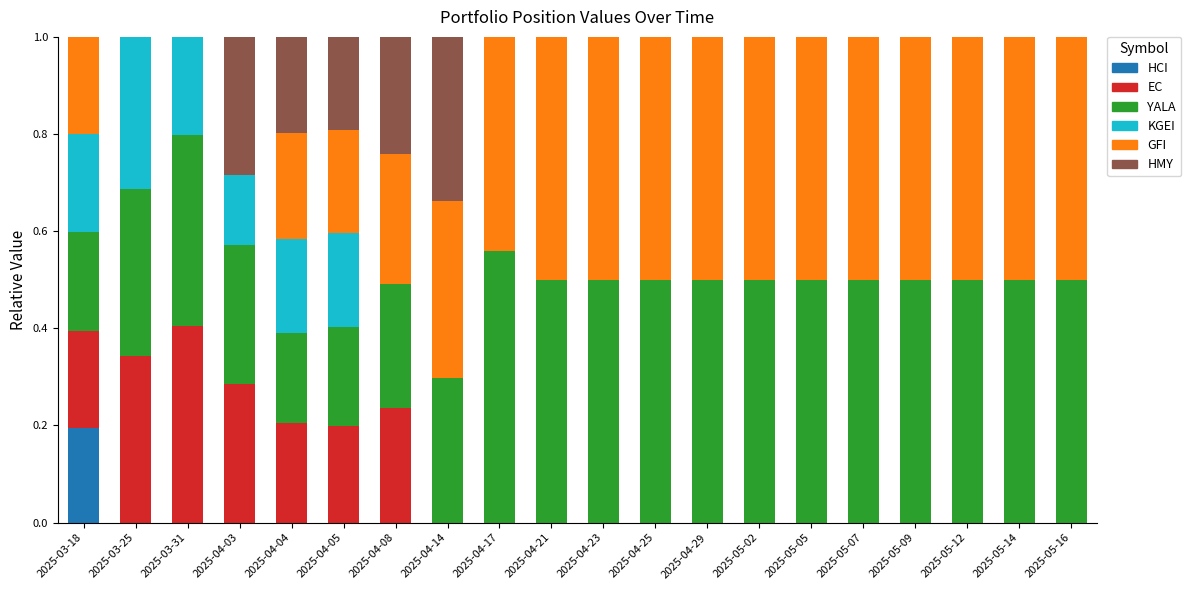

What is the total value across all series at 2025-05-09?

1.0